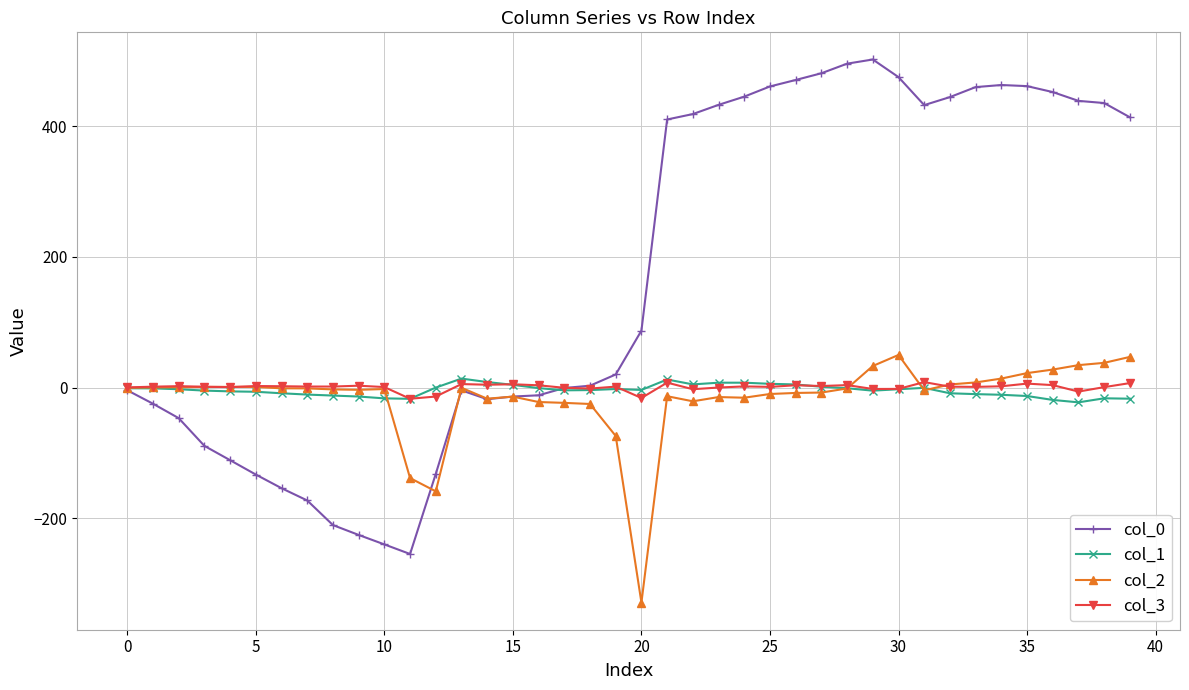

True or false: col_2 has more than 2 interior local peaks.

True